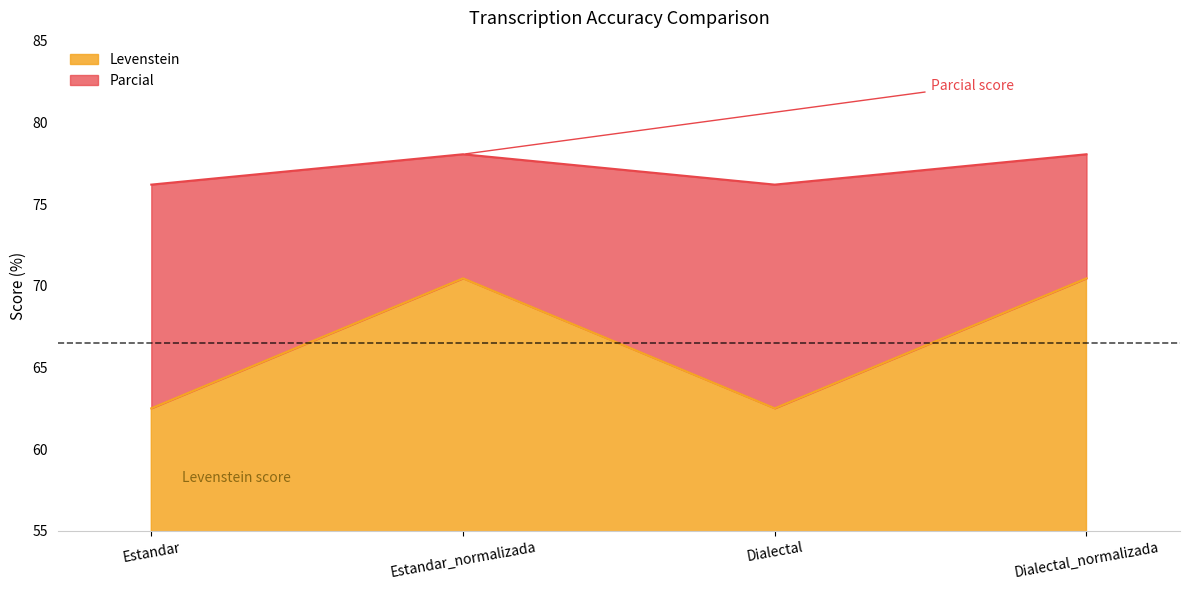

Which category has the lowest value across all series?

Estandar